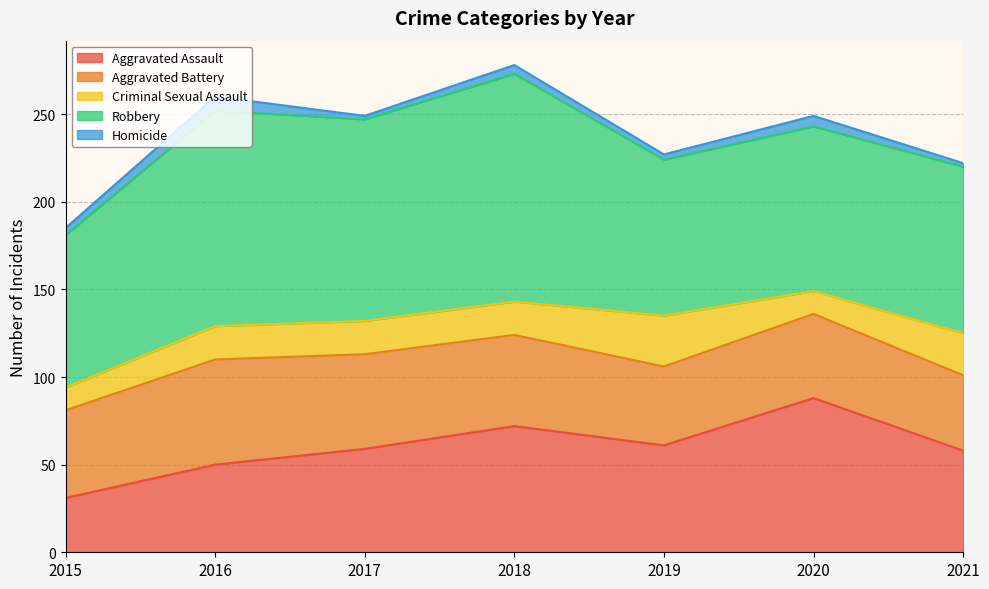

Which series has the largest range (max minus min)?

Aggravated Assault